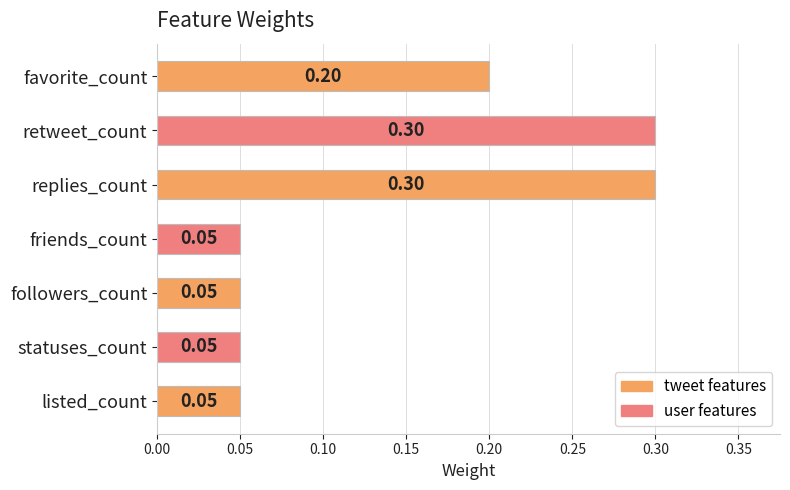

What is the label of the 5th bar from the top?

followers_count